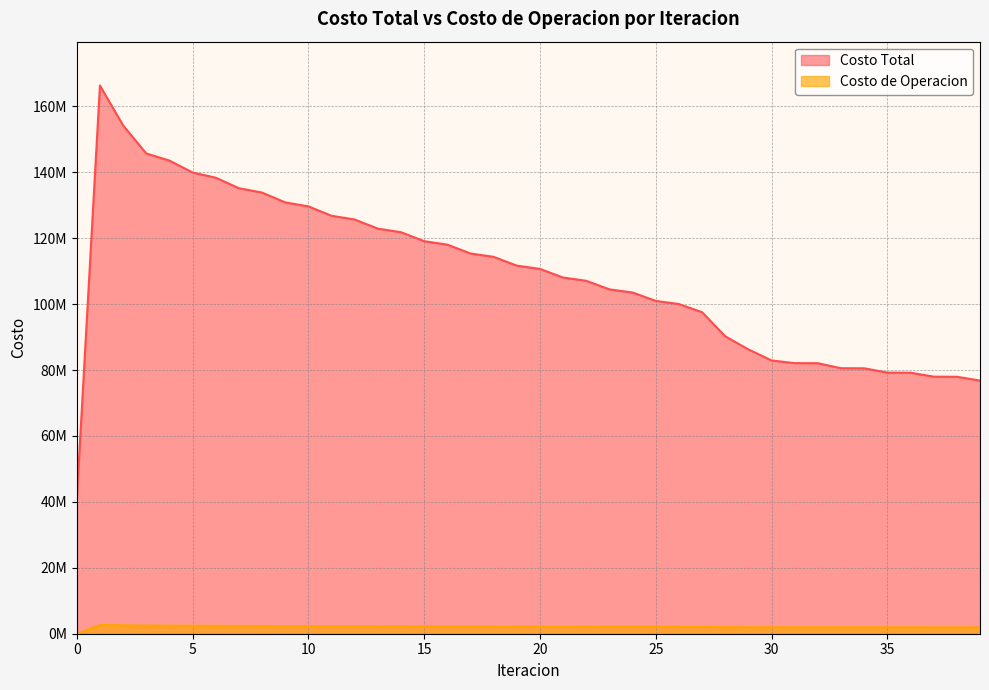

What are all the series names shown in the legend?

Costo Total, Costo de Operacion